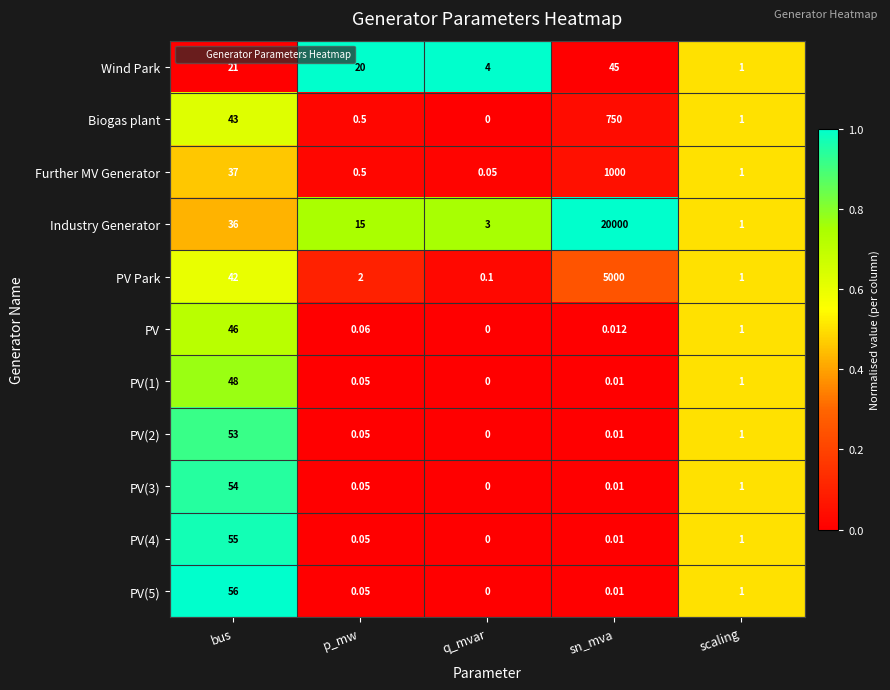

What is the total value across all series at scaling?

11.0